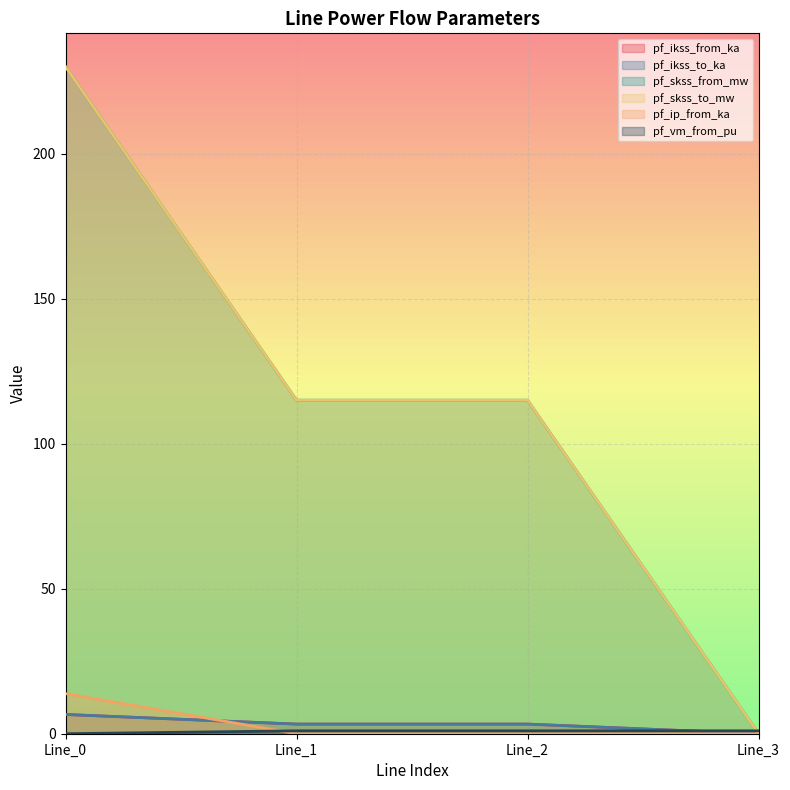

Which has a higher value, Line_0 or Line_1?

Line_0